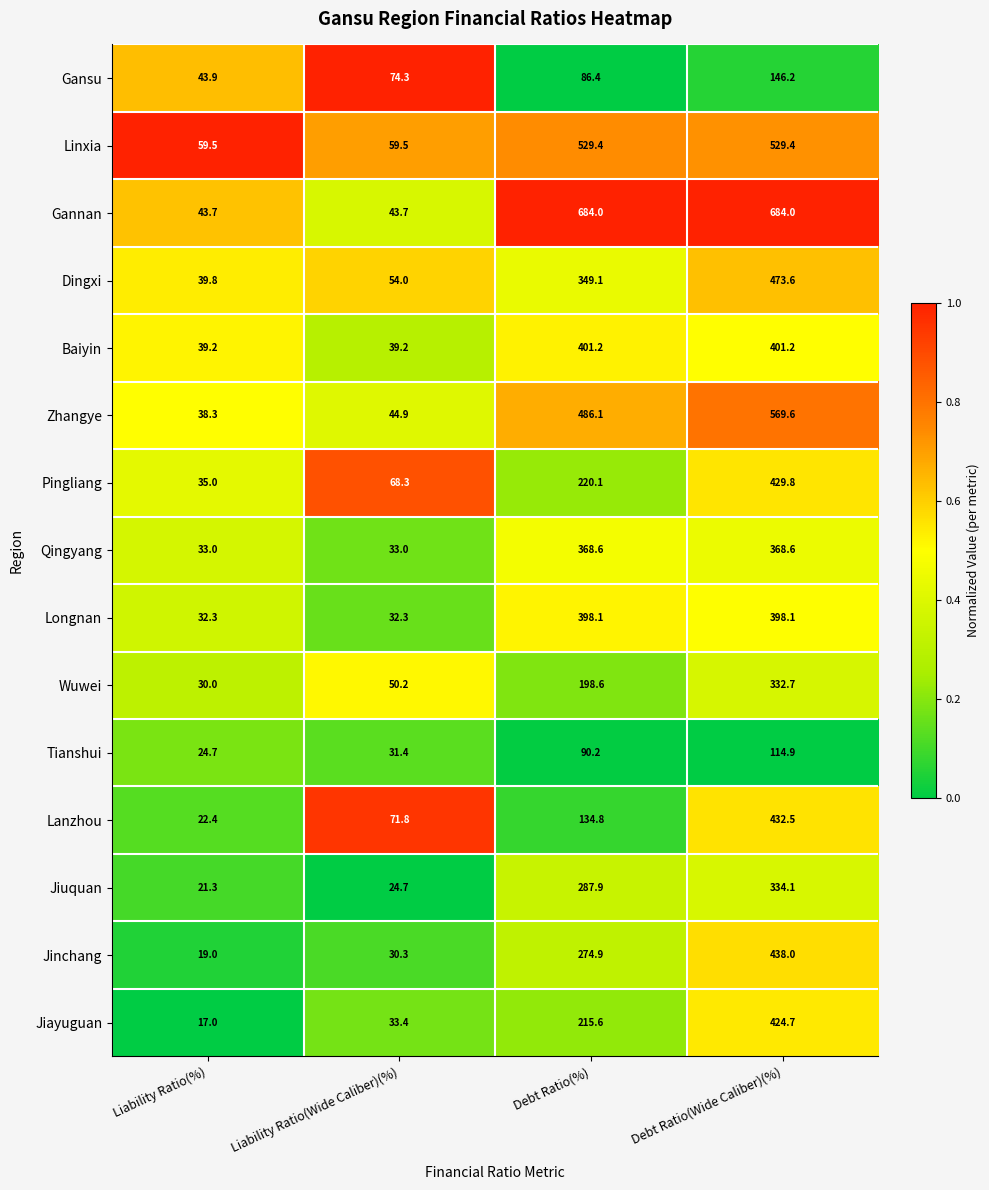

Where does the Qingyang series first go above 368?

Debt Ratio(%)